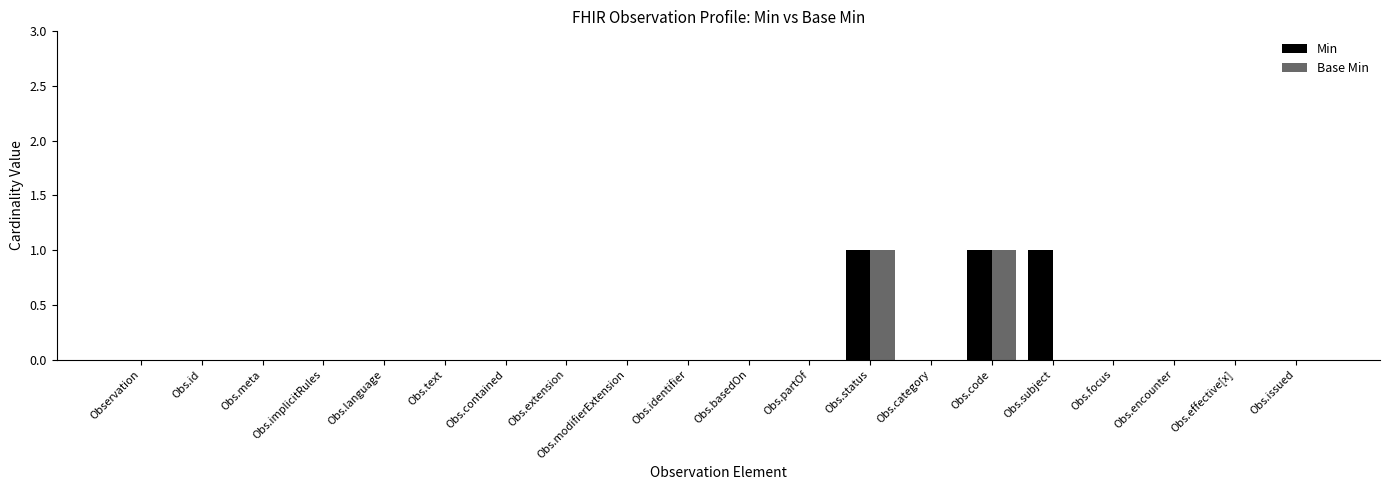

Reading left to right, extract all data points from this chart.

Min: 0	0	0	0	0	0	0	0	0	0	0	0	1	0	1	1	0	0	0	0
Base Min: 0	0	0	0	0	0	0	0	0	0	0	0	1	0	1	0	0	0	0	0